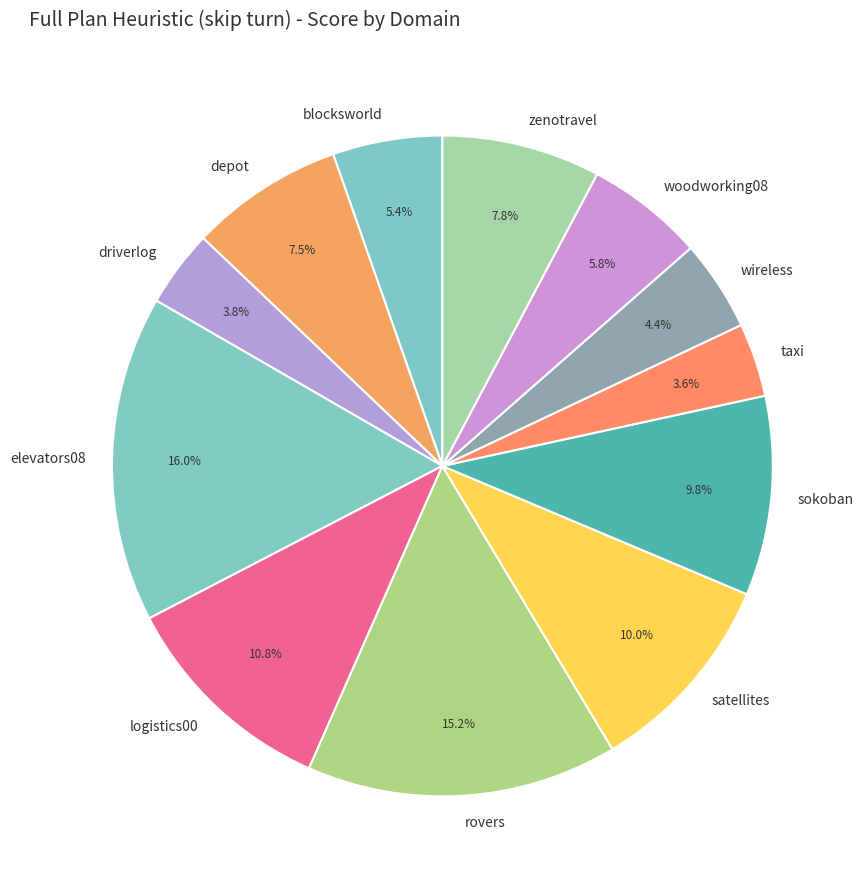

Between rovers and blocksworld, which is larger?

rovers